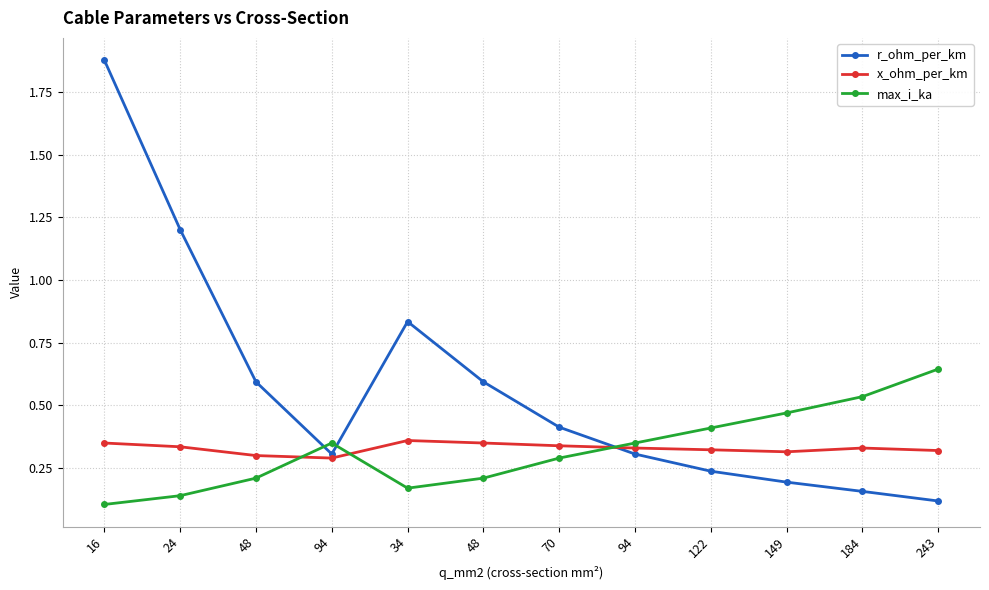

Count the number of categories in the chart.

12